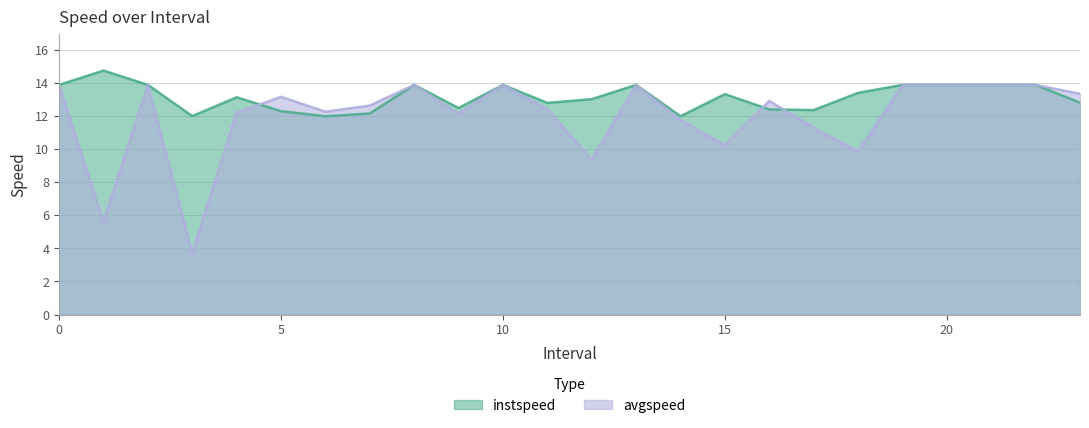

What is the smallest value displayed?

3.7